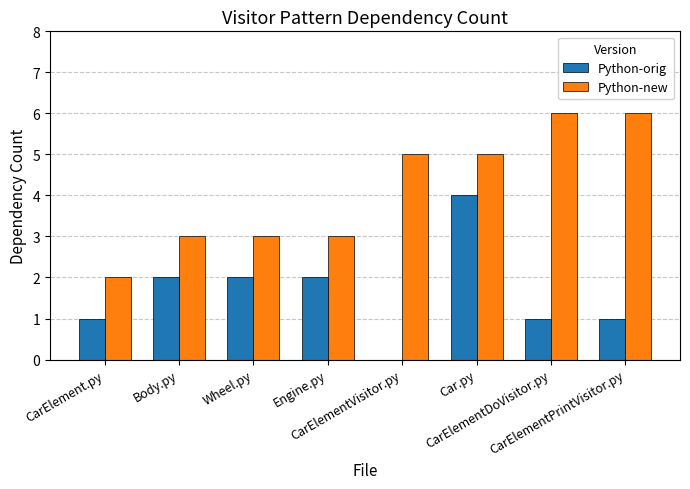

How many values in Python-orig are above zero?

7